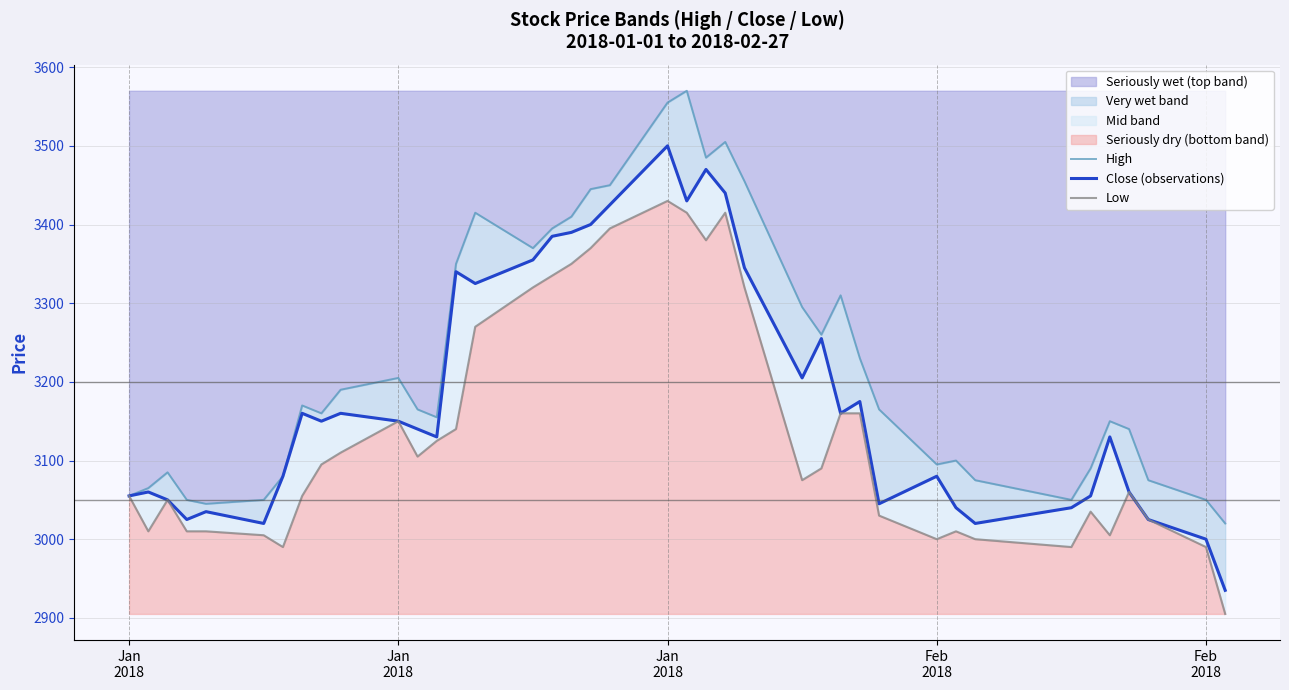

Reading right to left, transcribe all the data shown in this chart.

High: 3020	3050	3075	3140	3150	3090	3050	3075	3100	3095	3165	3230	3310	3260	3295	3455	3505	3485	3570	3555	3450	3445	3410	3395	3370	3415	3350	3155	3165	3205	3190	3160	3170	3080	3050	3045	3050	3085	3065	3055
Close (observations): 2935	3000	3025	3060	3130	3055	3040	3020	3040	3080	3045	3175	3160	3255	3205	3345	3440	3470	3430	3500	3425	3400	3390	3385	3355	3325	3340	3130	3140	3150	3160	3150	3160	3080	3020	3035	3025	3050	3060	3055
Low: 2905	2990	3025	3060	3005	3035	2990	3000	3010	3000	3030	3160	3160	3090	3075	3320	3415	3380	3415	3430	3395	3370	3350	3335	3320	3270	3140	3125	3105	3150	3110	3095	3055	2990	3005	3010	3010	3050	3010	3055